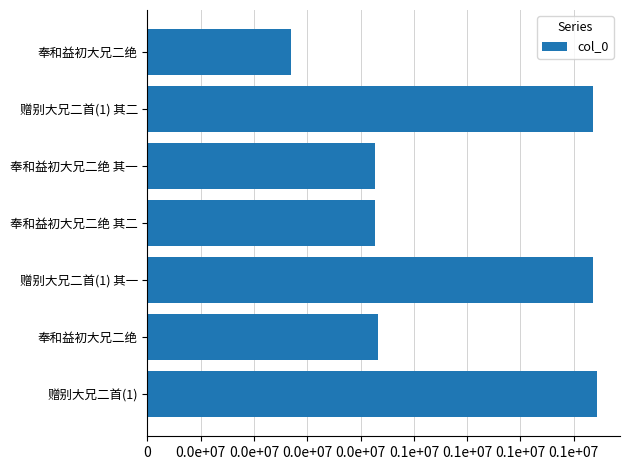

Are the bars horizontal?

Yes